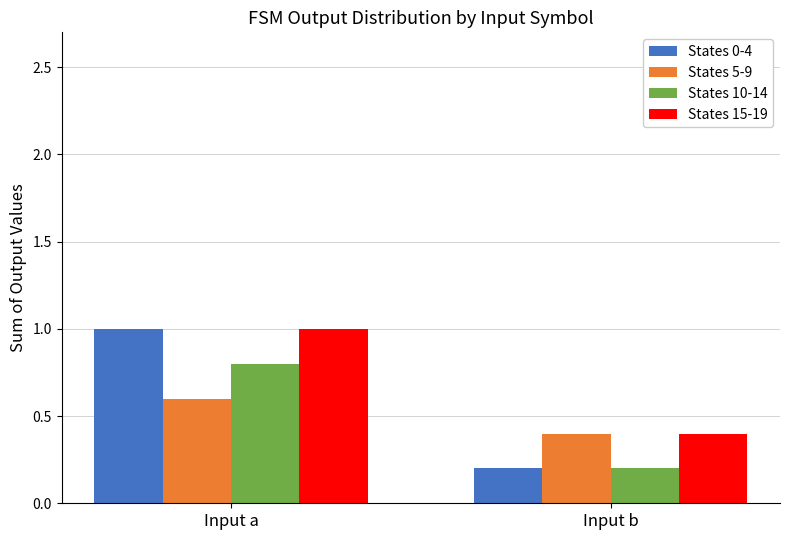

What is the value of the States 15-19 bar at the 2nd from the left?

0.4